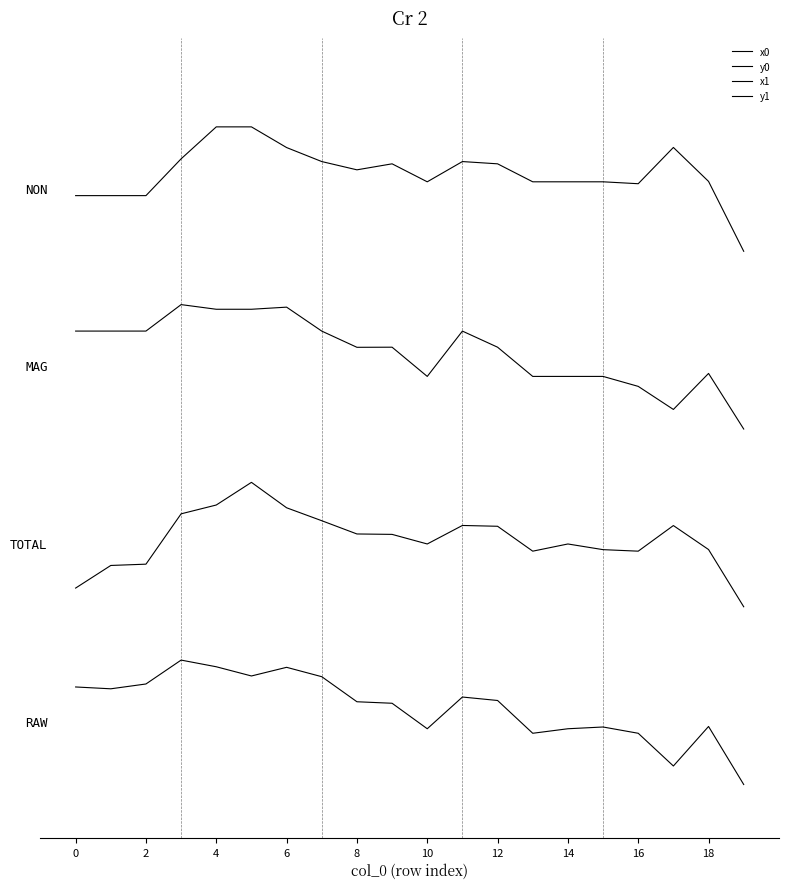

What is the difference between the maximum and minimum values in the x0 series?

0.7